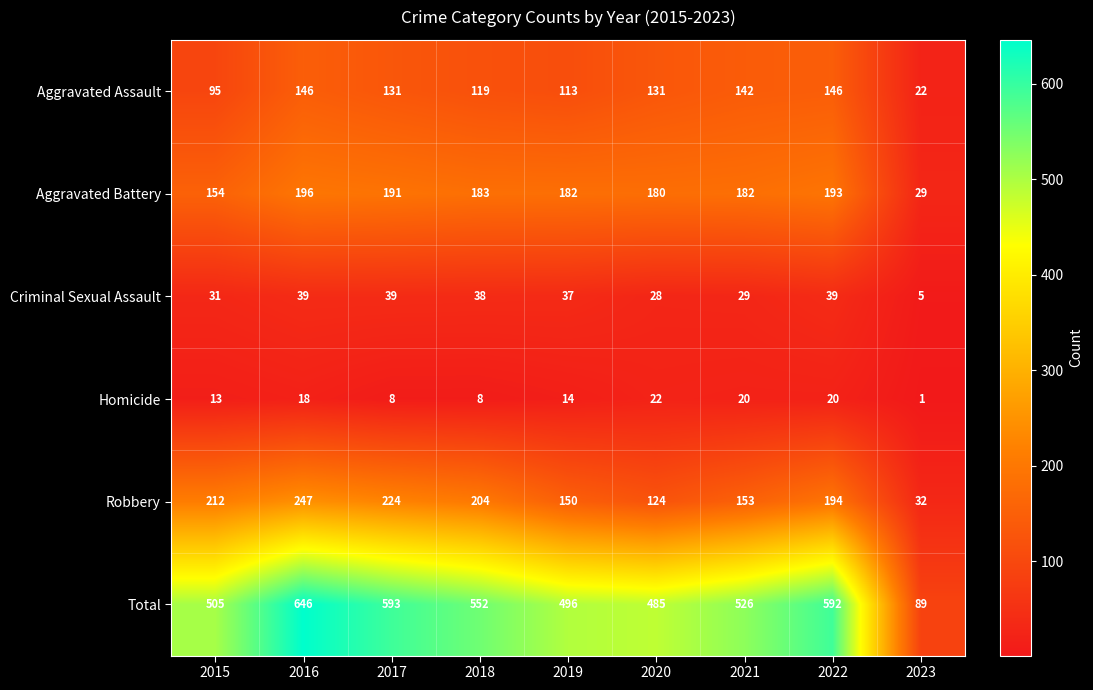

What is the smallest value displayed?

1